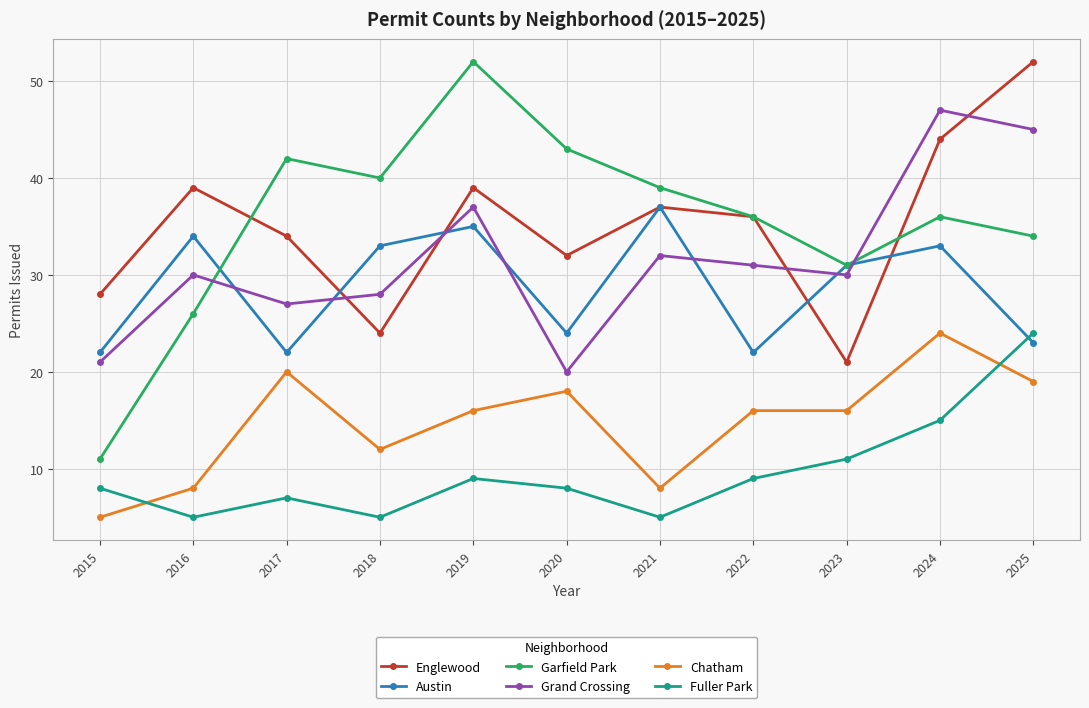

Which series has the largest range (max minus min)?

Garfield Park